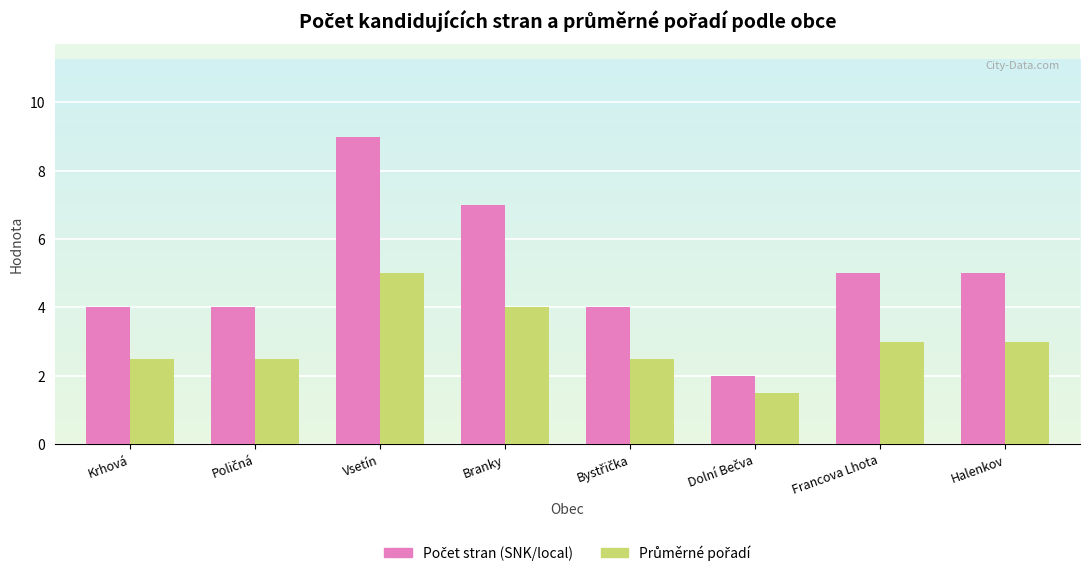

What is the difference between the highest and lowest values at Halenkov?

2.0